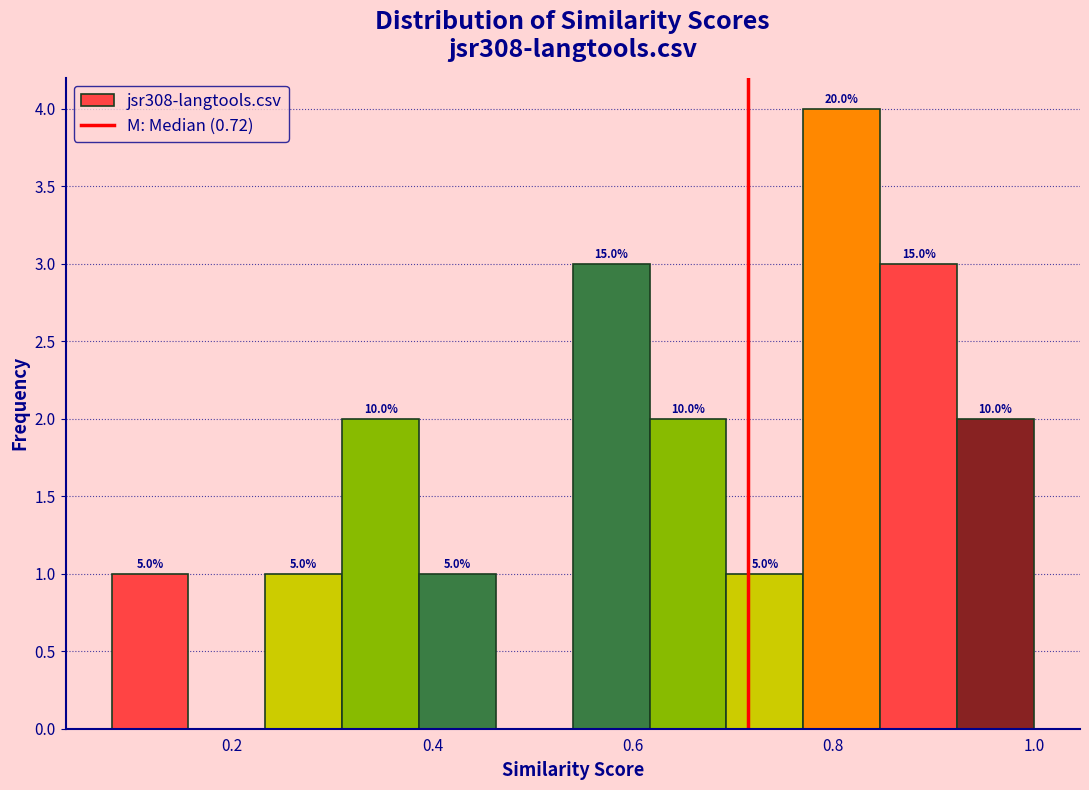

Around what value on the x-axis is the tallest bar? Give the approximate position of its centre, as read against the axis.

0.80